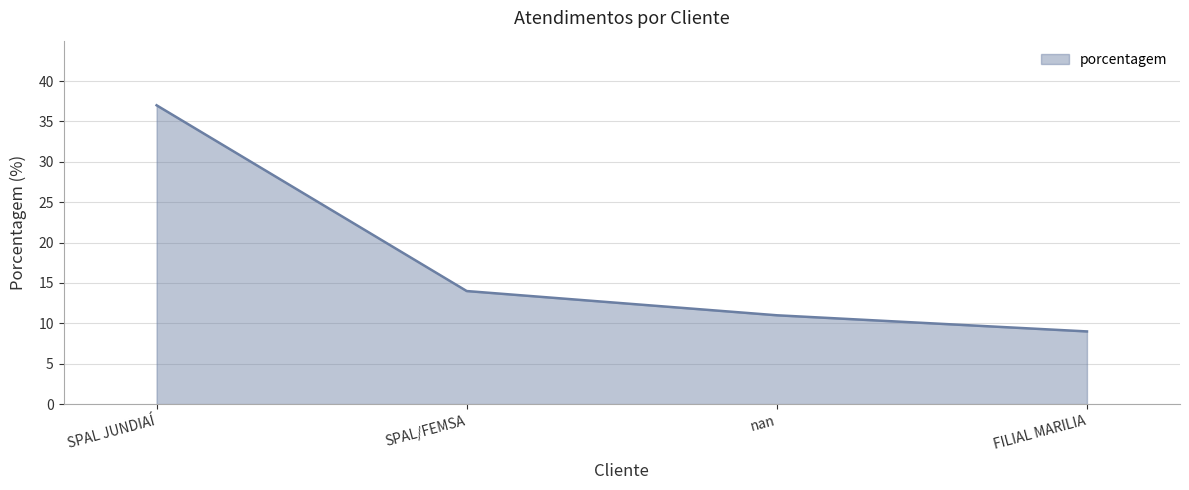

How many distinct data groups are displayed?

1